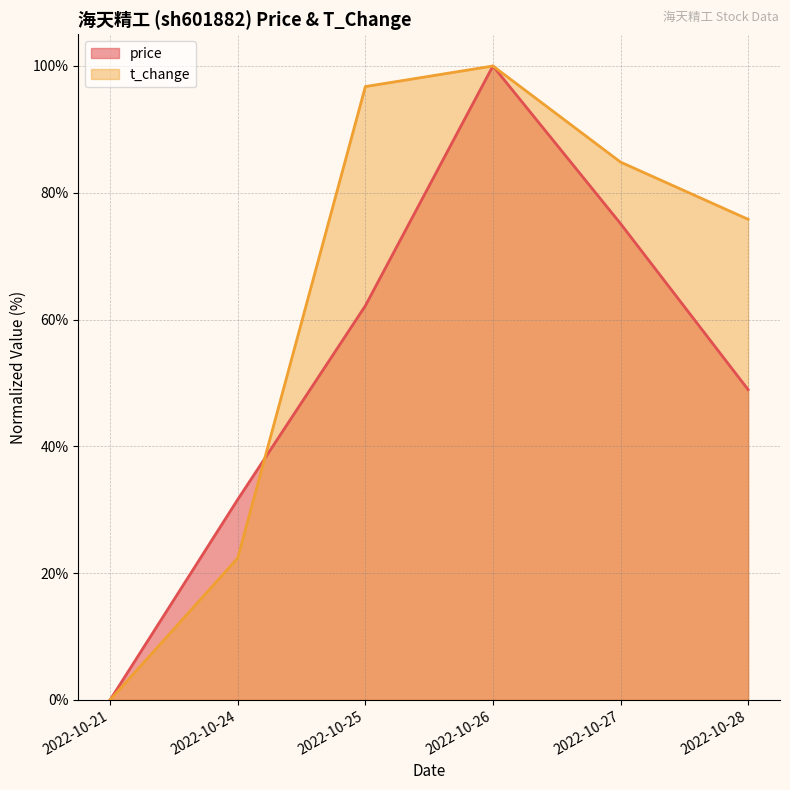

The t_change series shows 30.6 at 2022-10-27. True or false?

False